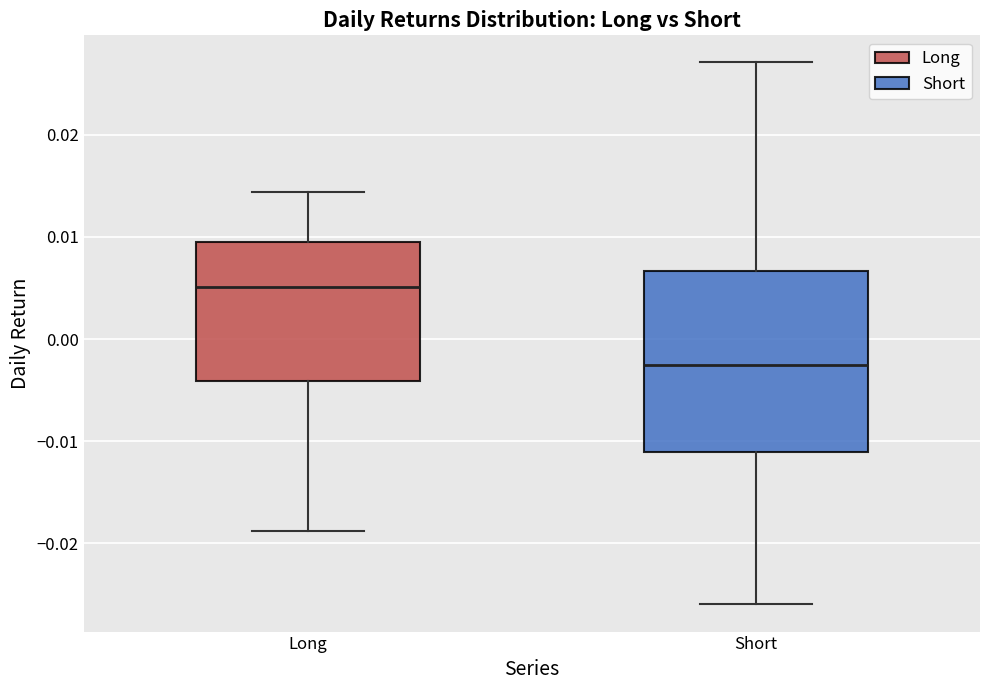

Which box has the lowest median line?

Short